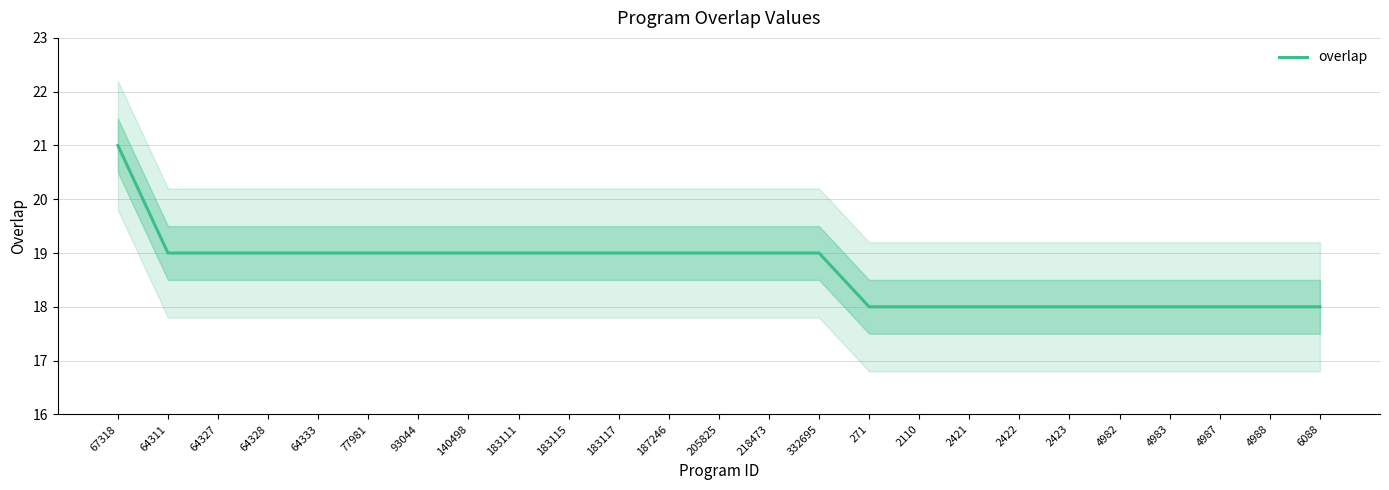

At which label is the value closest to 19?

64311